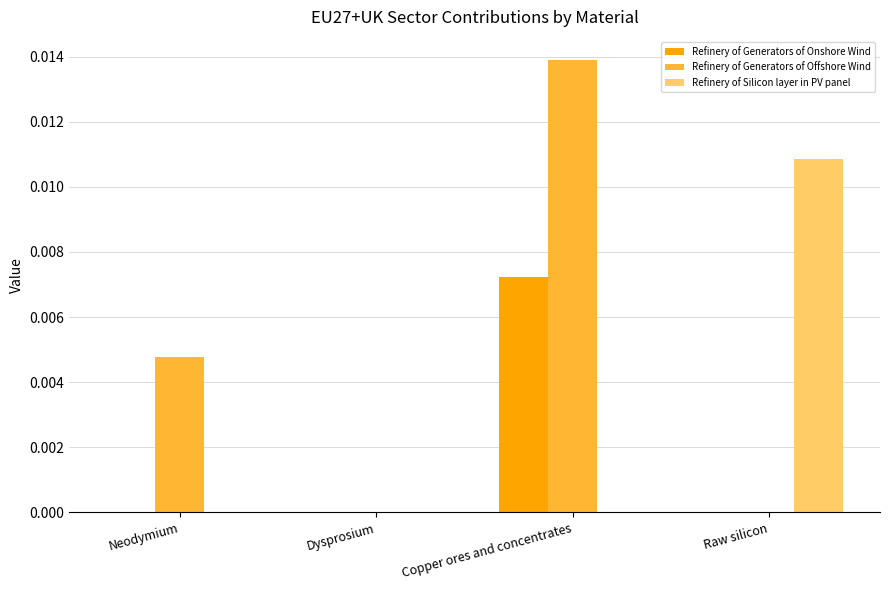

Which series changed the most between Neodymium and Dysprosium?

Refinery of Generators of Offshore Wind